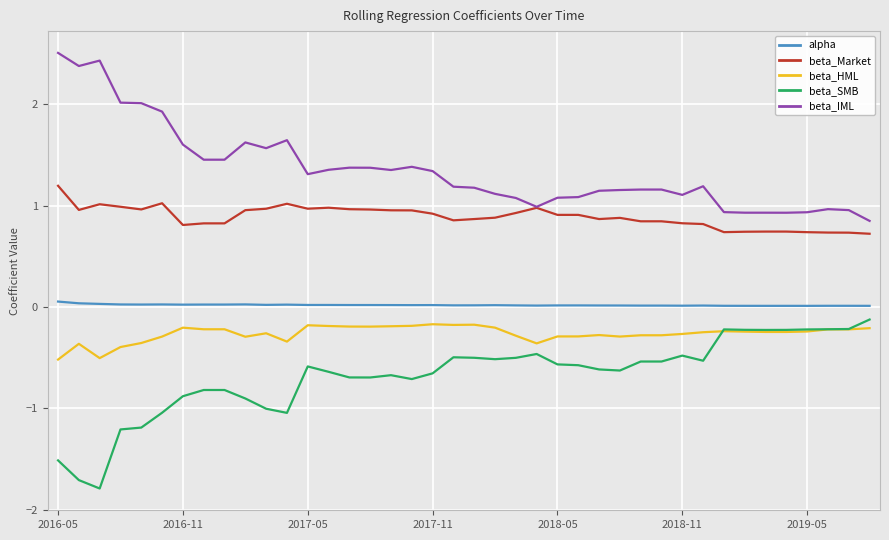

Which series has the largest total across all categories?

beta_IML